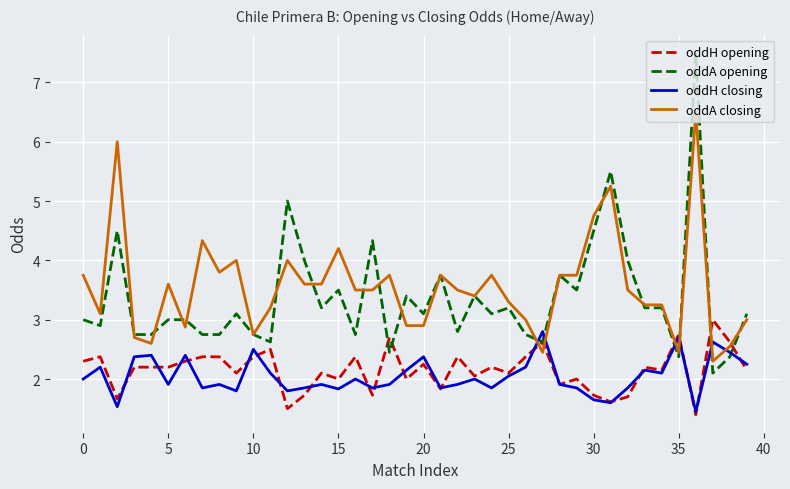

What is the highest value of the oddA opening series?

7.5